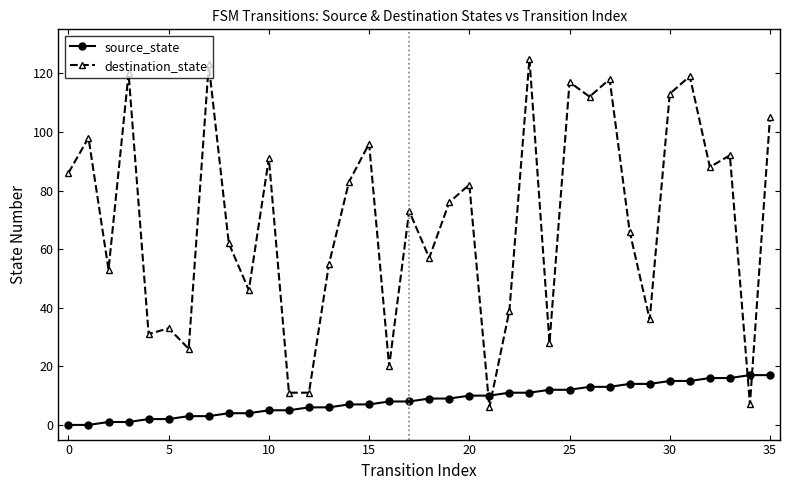

List the series in order of their overall mean, lowest first.

source_state, destination_state